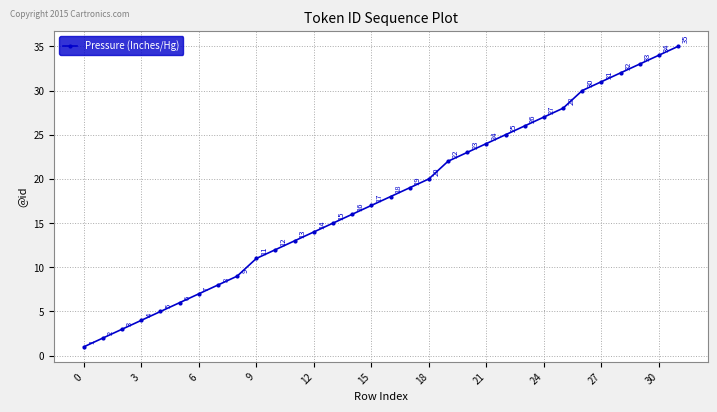

What is the smallest value displayed?

1